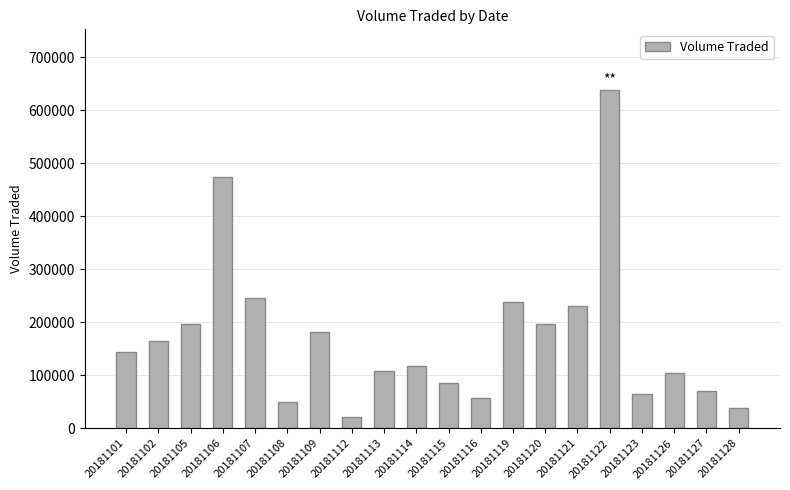

Read the value at 20181119, to the nearest 10.

237400